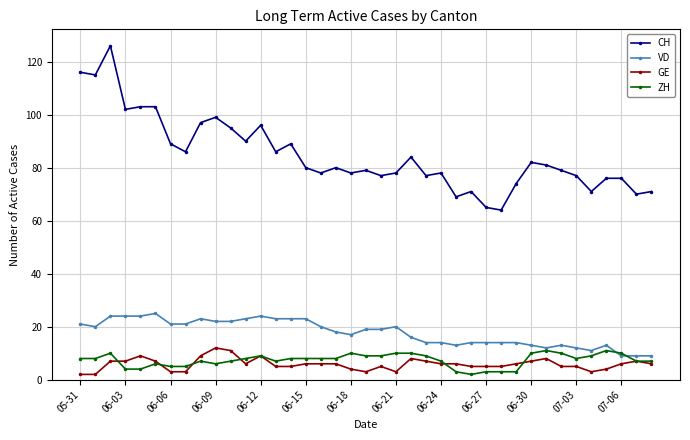

What is the average value of the GE series?

6